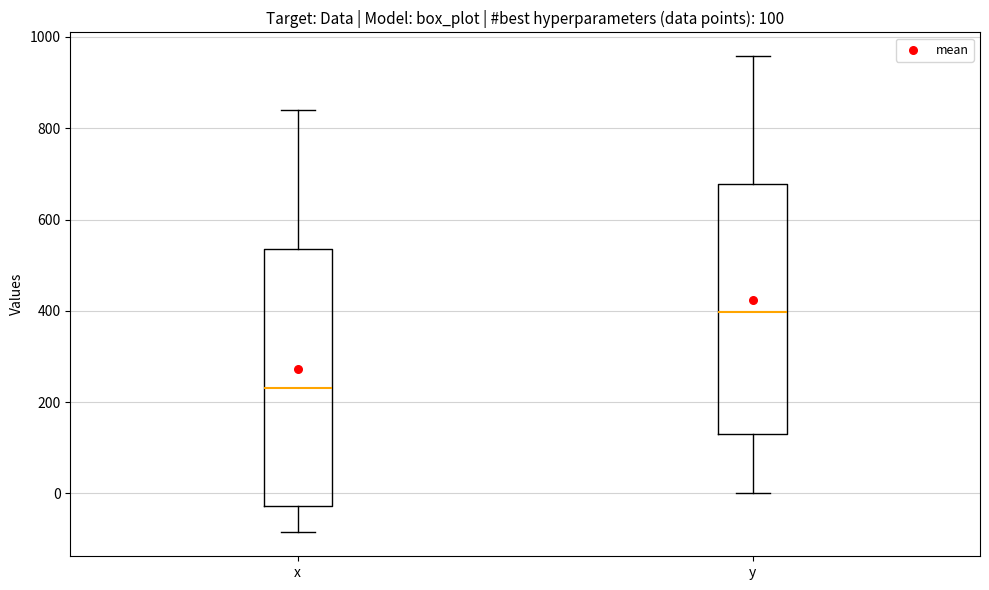

Which box's median line is the highest?

y